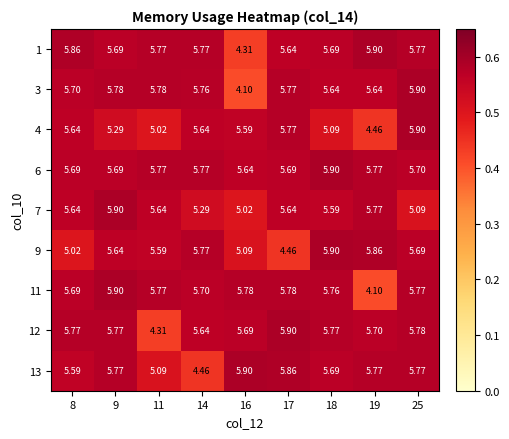

At which category is the sum across all series the highest?

9